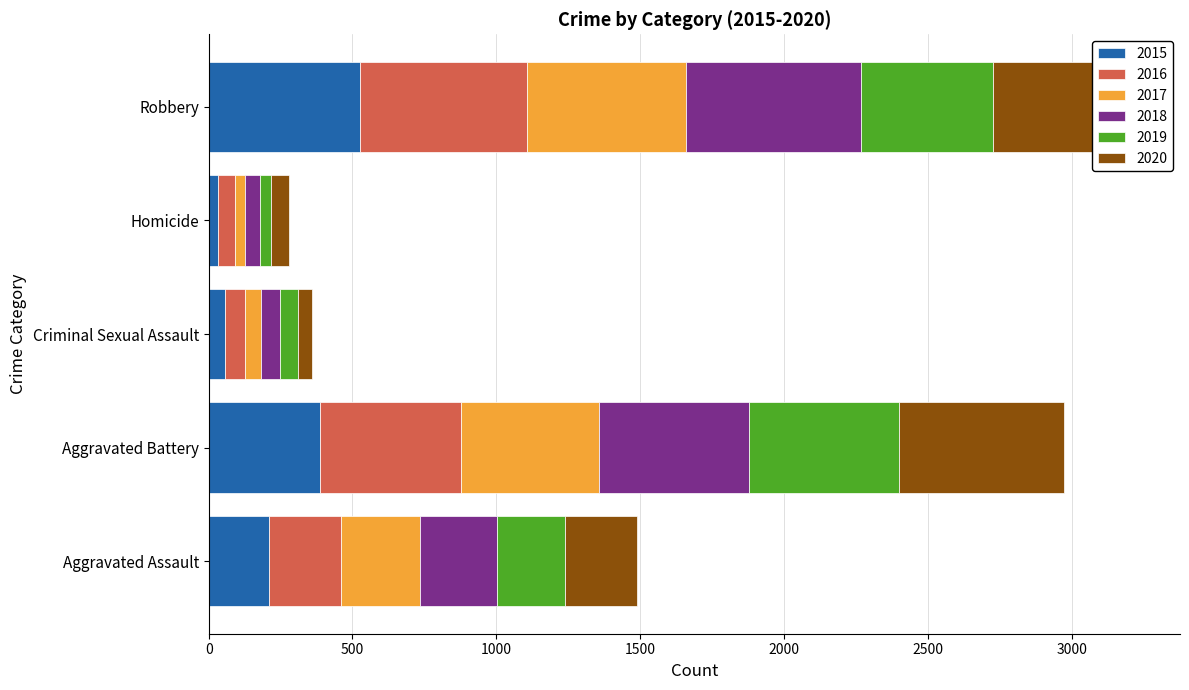

What is the total value across all series at Aggravated Battery?

2974